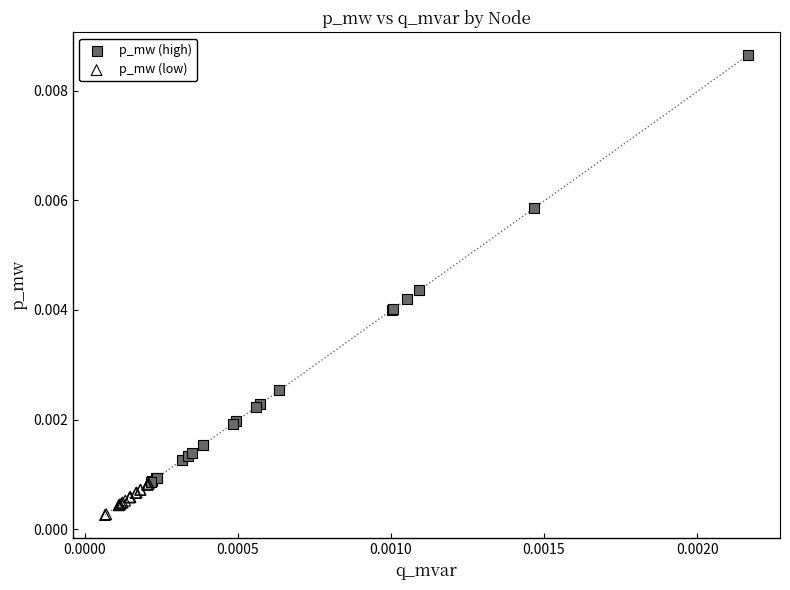

Which series contains the highest Y value?

p_mw (high)